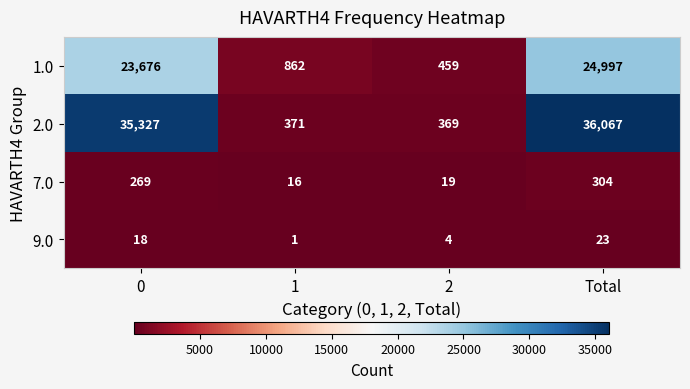

The value of 1.0 at 1 is 862. True or false?

True